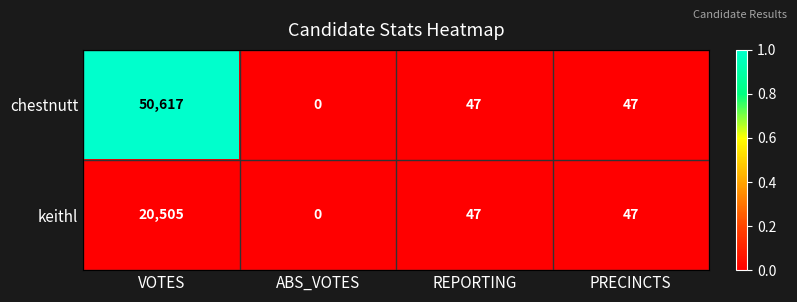

True or false: chestnutt has a value of 30 at PRECINCTS.

False